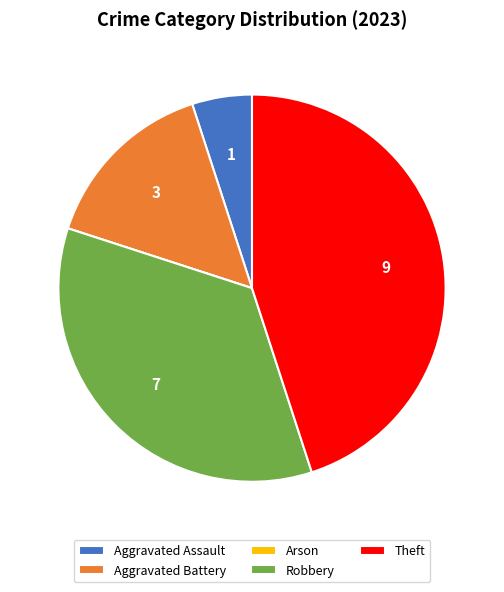

Is there any slice that represents more than half of the pie?

No